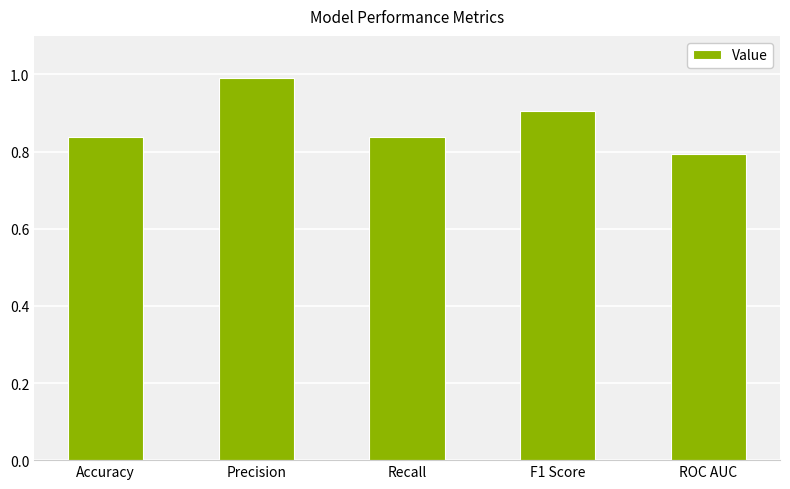

What is the label of the 4th bar from the left?

F1 Score